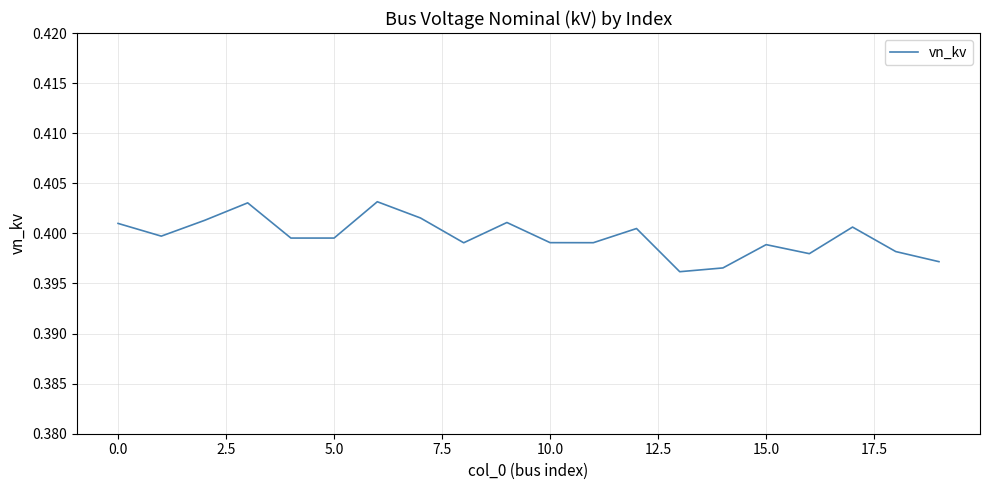

Is it true that the value at 15.0 is 0.1?

False